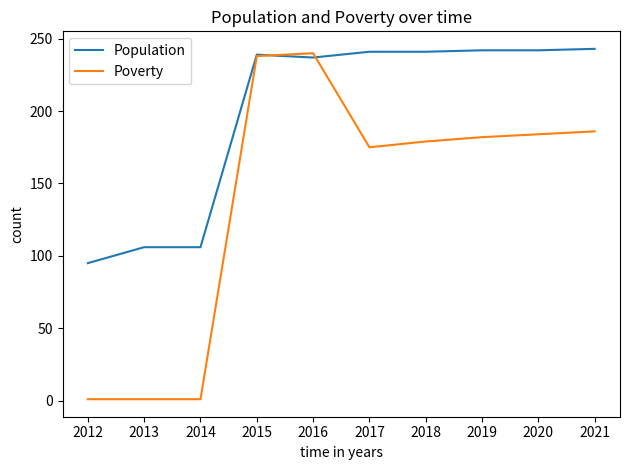

Is it true that Poverty equals 179 at 2018?

True